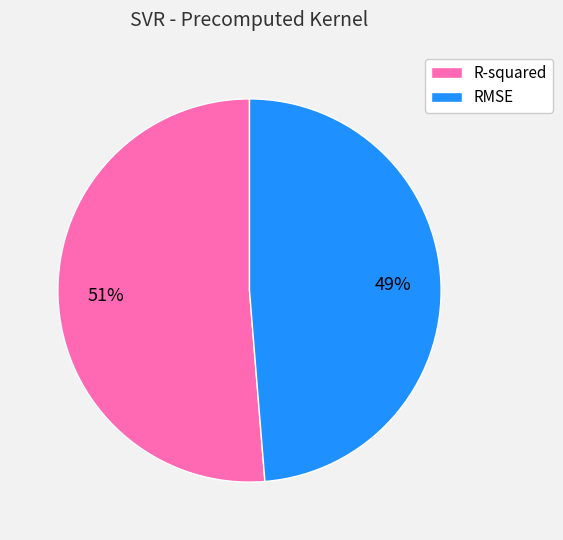

Rank the categories by value from highest to lowest.

R-squared, RMSE